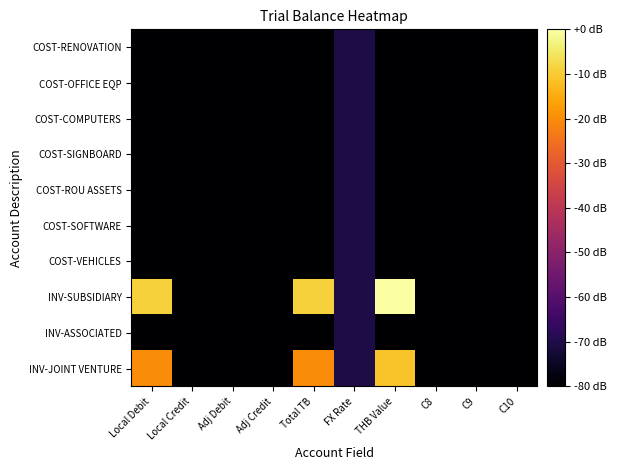

Between Local Debit and C10, which series saw the biggest shift?

INV-SUBSIDIARY